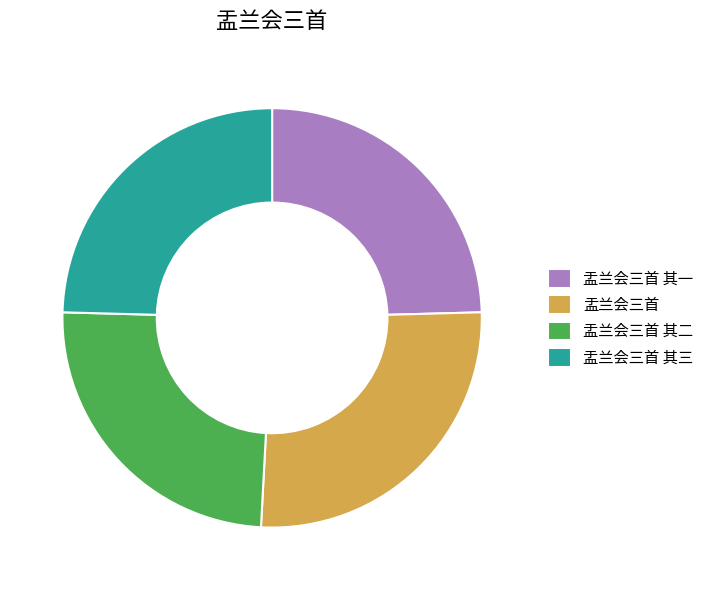

Is there a majority slice in this chart?

No